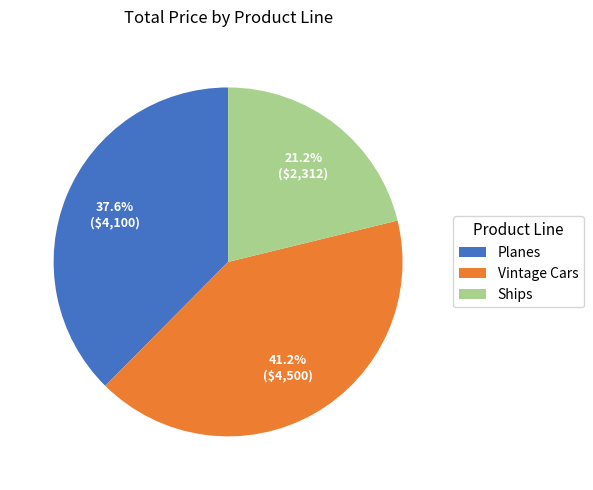

What is the smallest slice in the pie chart?

Ships